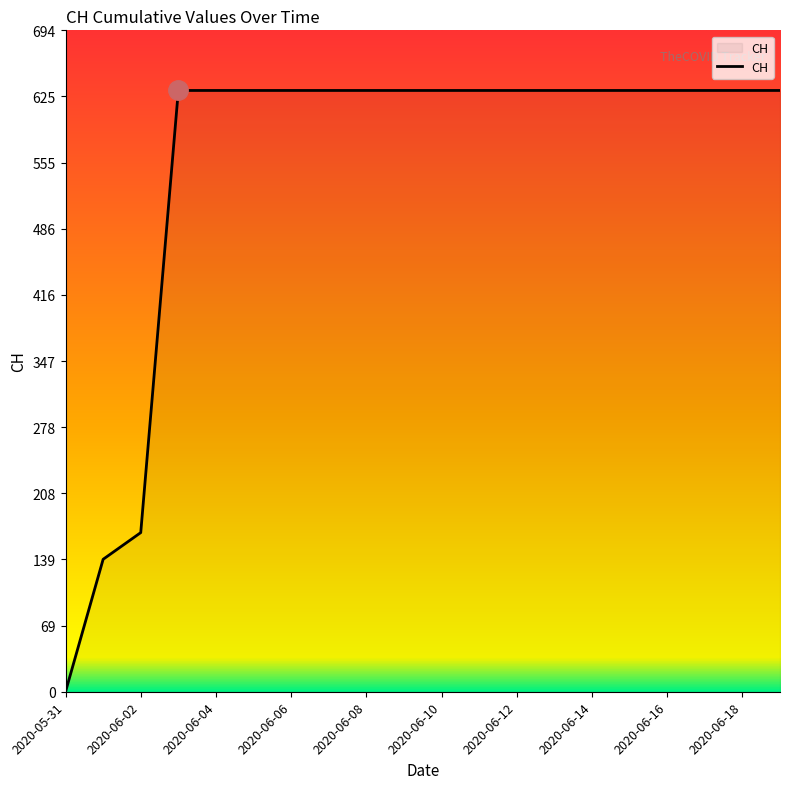

Count the number of categories in the chart.

20